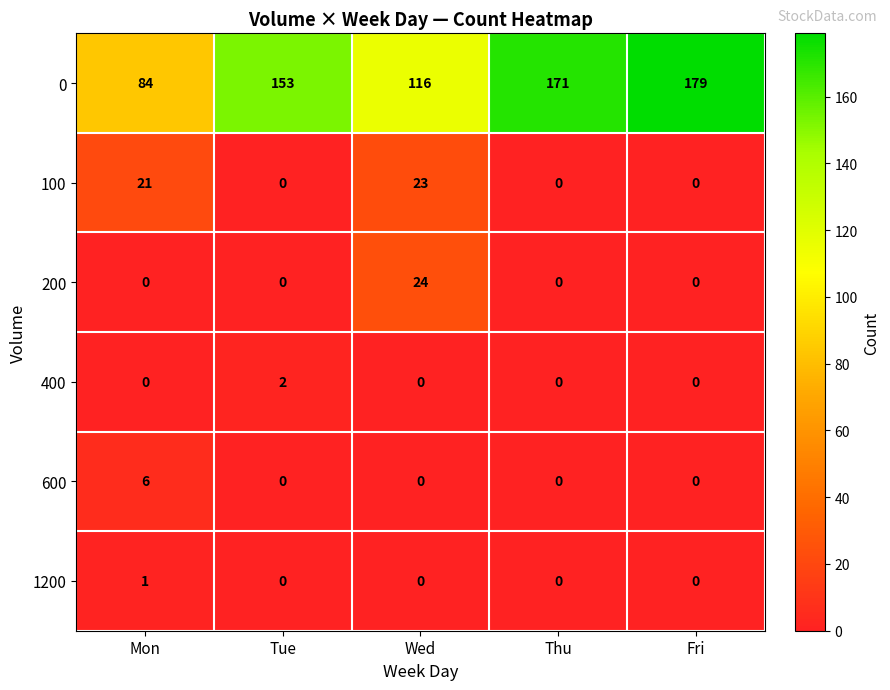

At which label is 0 closest to 131?

Wed